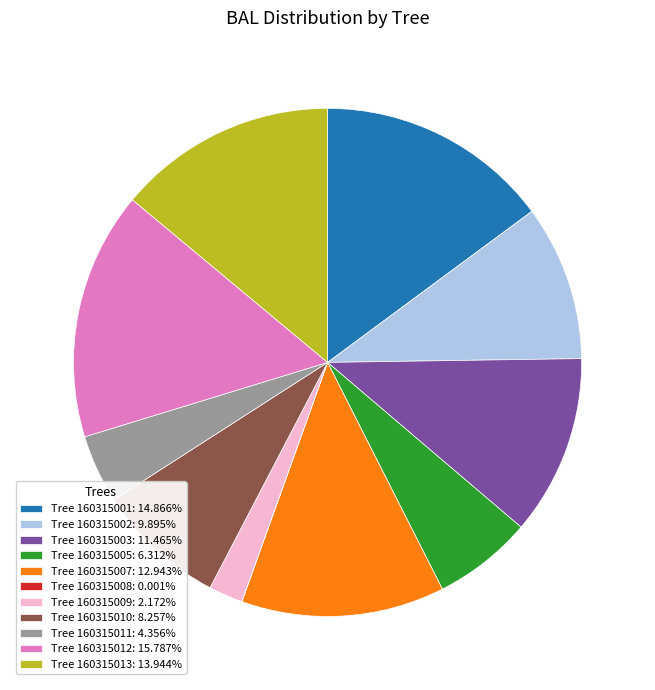

Does Tree 160315010: 8.257% account for over 50% of the chart?

No